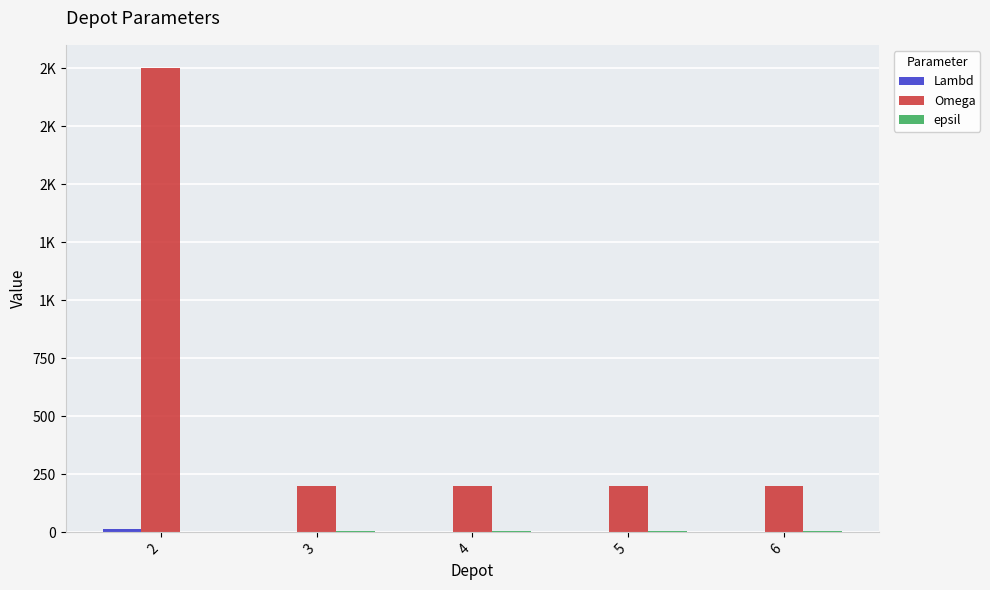

Which category has the lowest value across all series?

2